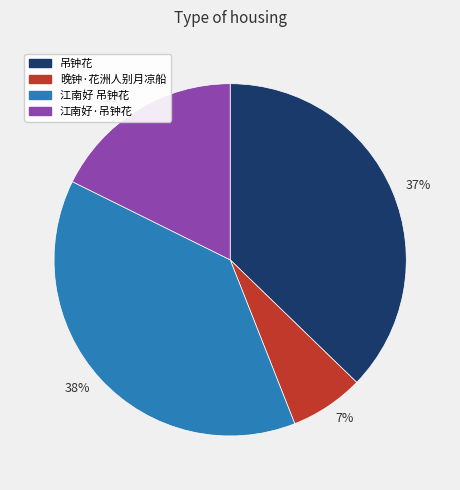

To the nearest percent, what percentage of the pie is 晚钟·花洲人别月凉船?

7%